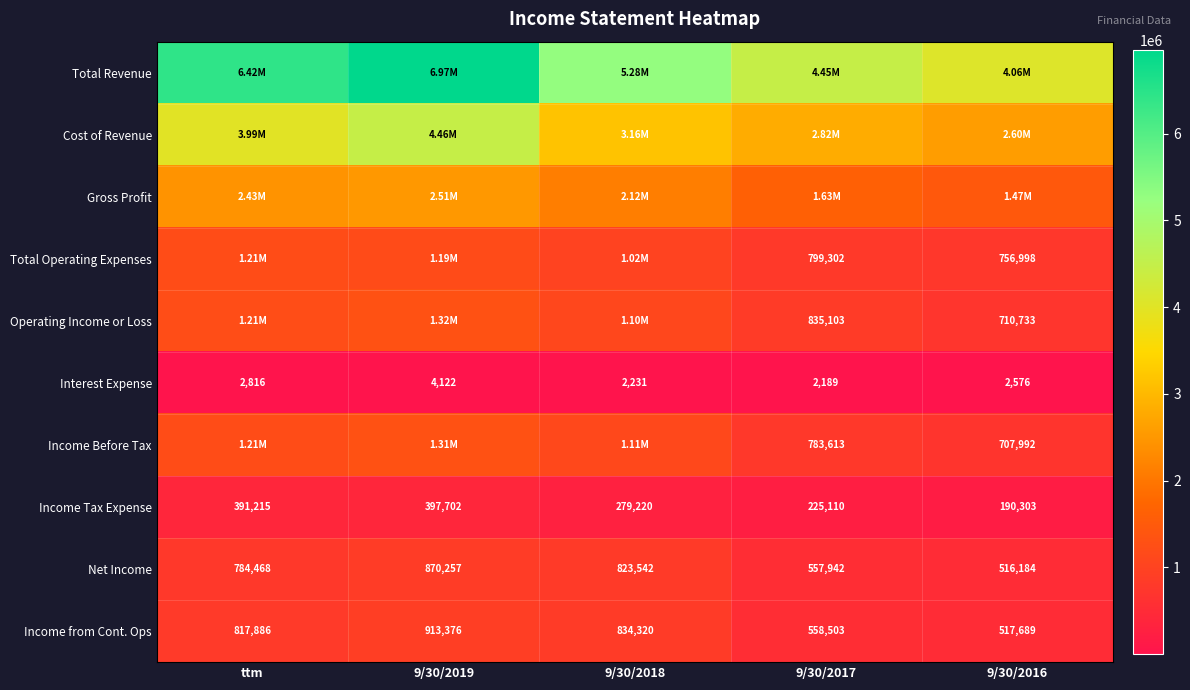

At which label does Interest Expense first exceed 2576?

ttm